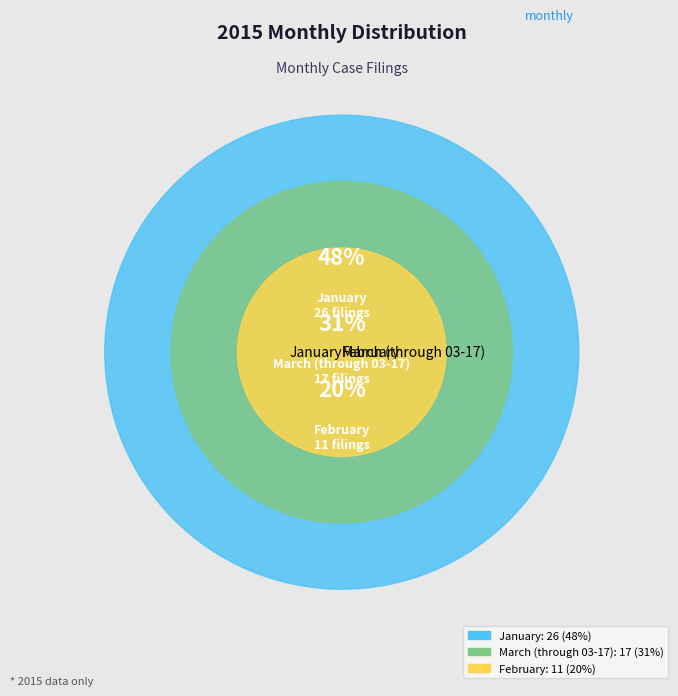

What portion of the pie excludes March (through 03-17)?

68.5%